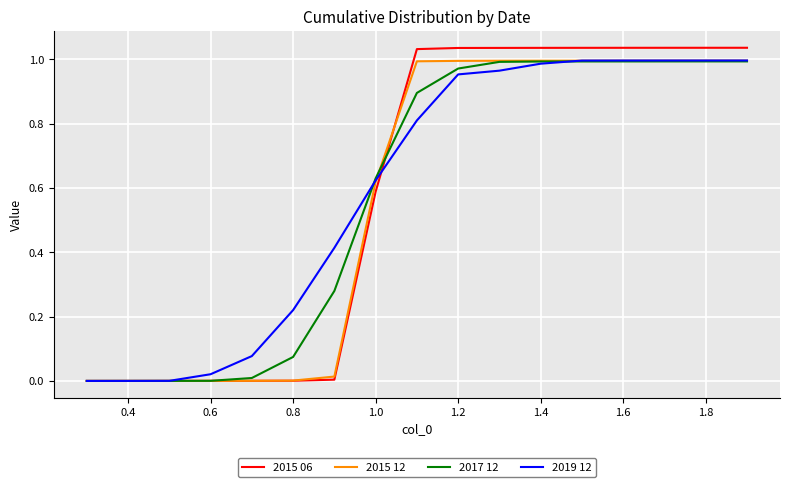

What are all the series names shown in the legend?

2015 06, 2015 12, 2017 12, 2019 12